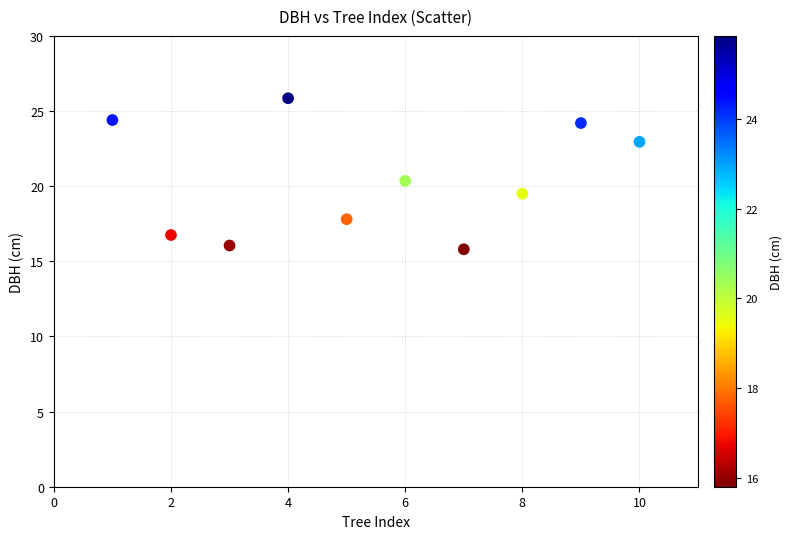

What is the range of X values (max minus min)?

9.0